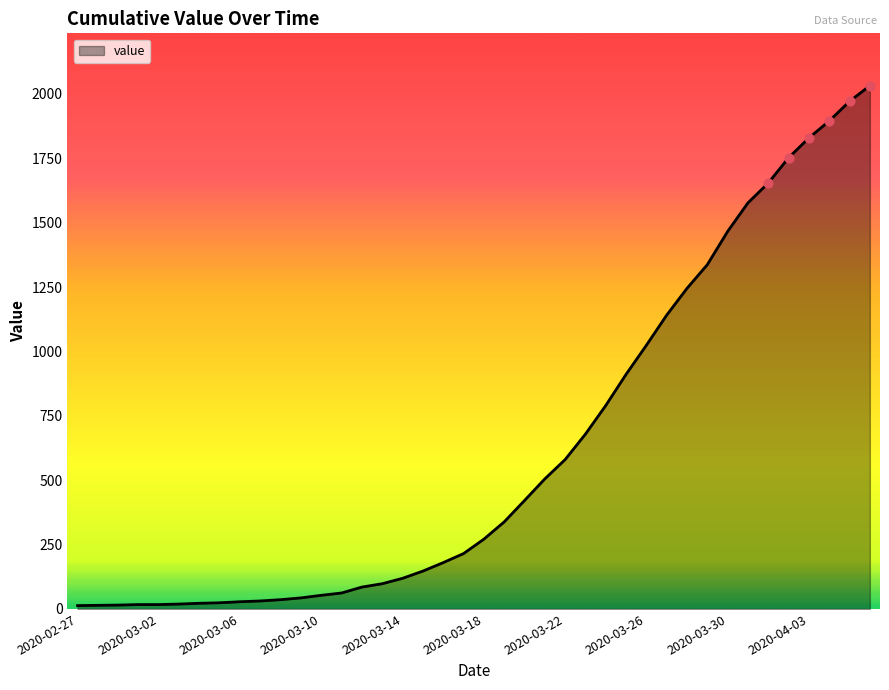

What is the difference between the maximum and minimum values?

2019